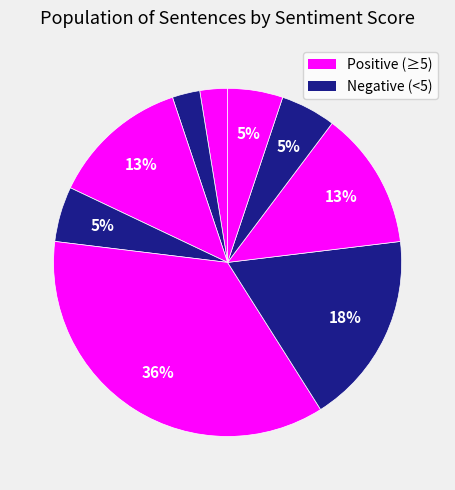

How many slices are in this pie chart?

9